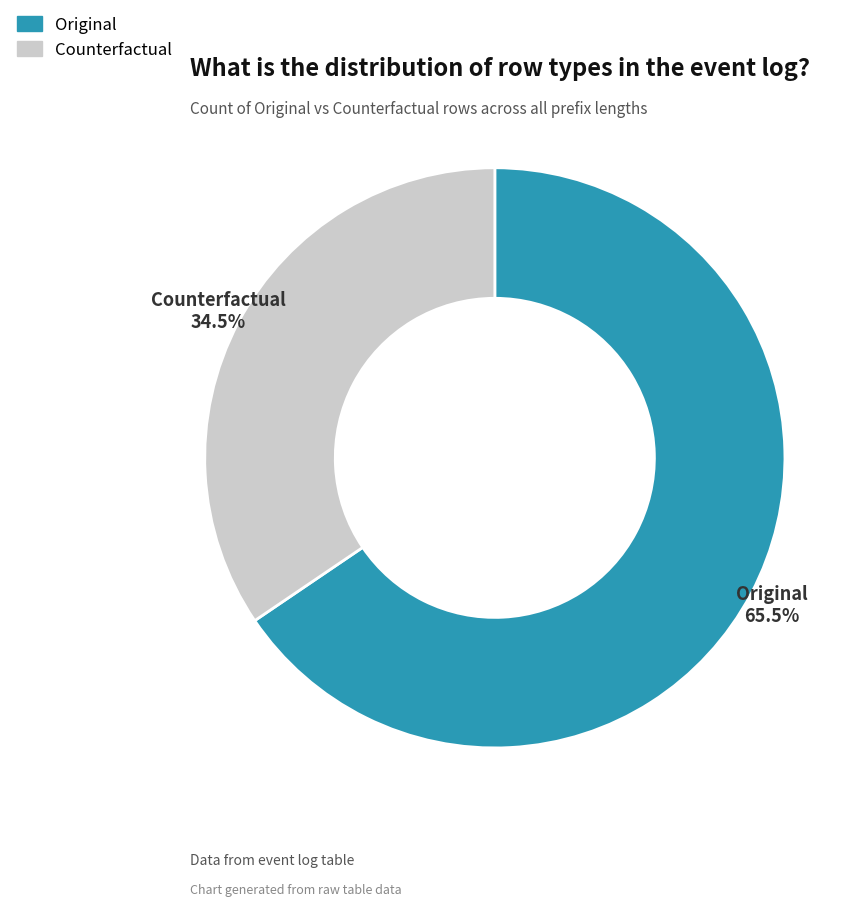

Between Original and Counterfactual, which is larger?

Original